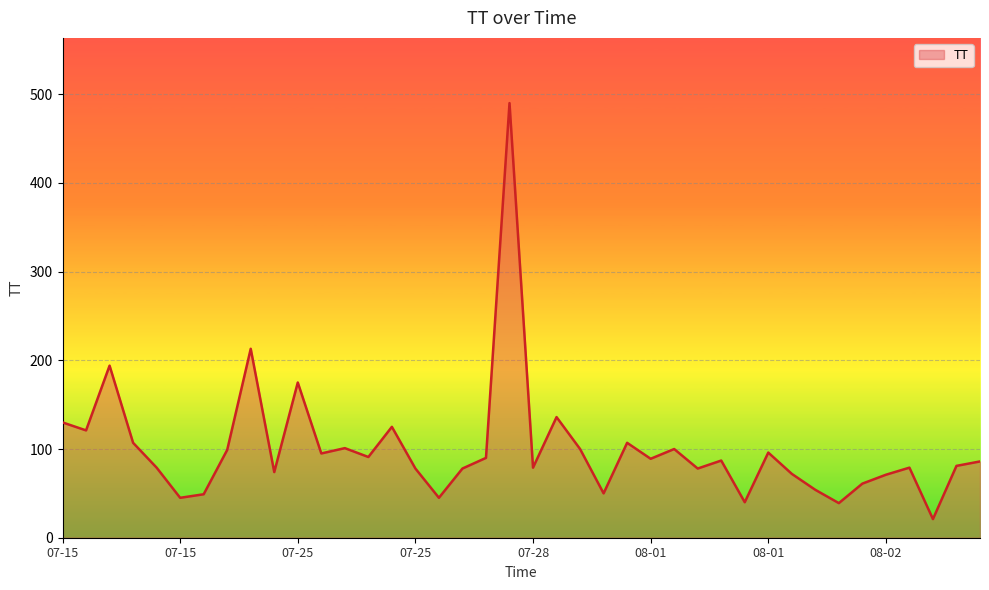

What is the greatest value displayed?

490